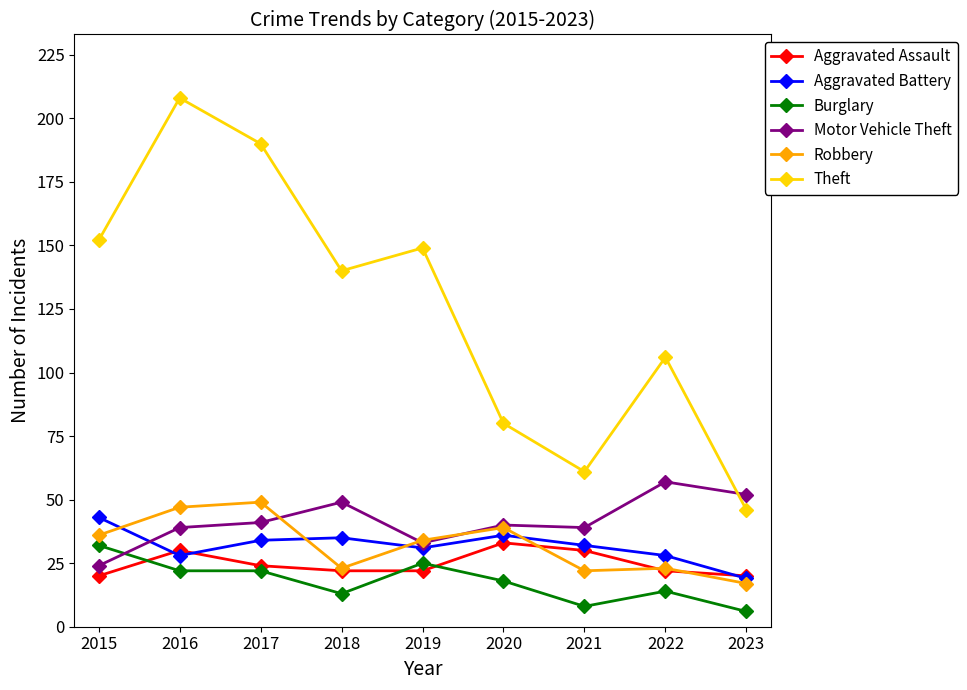

What is the difference between the highest and lowest values at 2018?

127